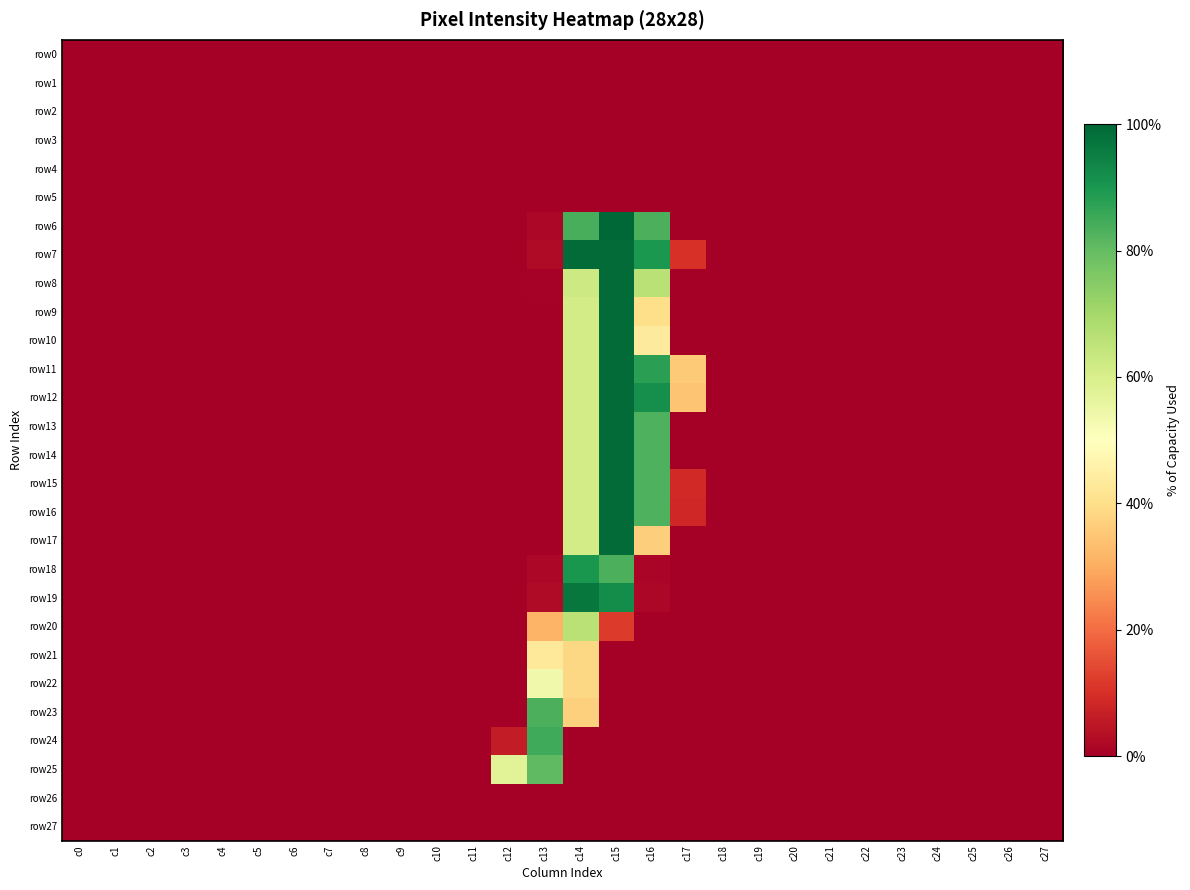

At which category is the sum across all series the highest?

c15